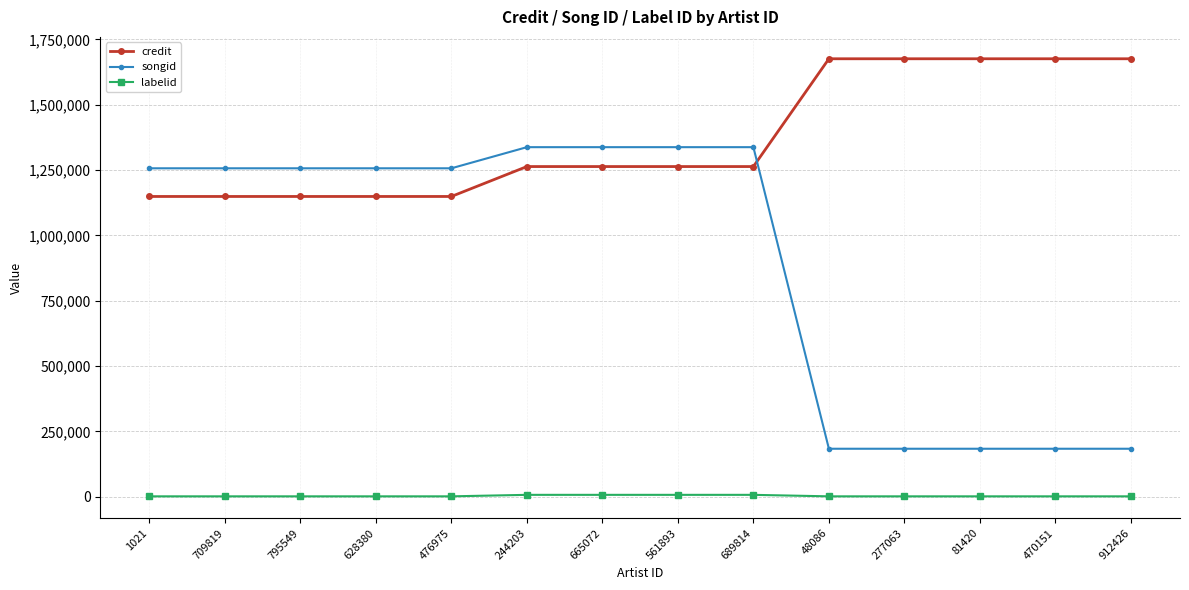

How many values in the labelid series exceed 1842?

4